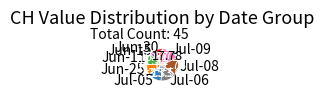

Do Jun-25 and Jul-05 together represent more than half of the pie?

No